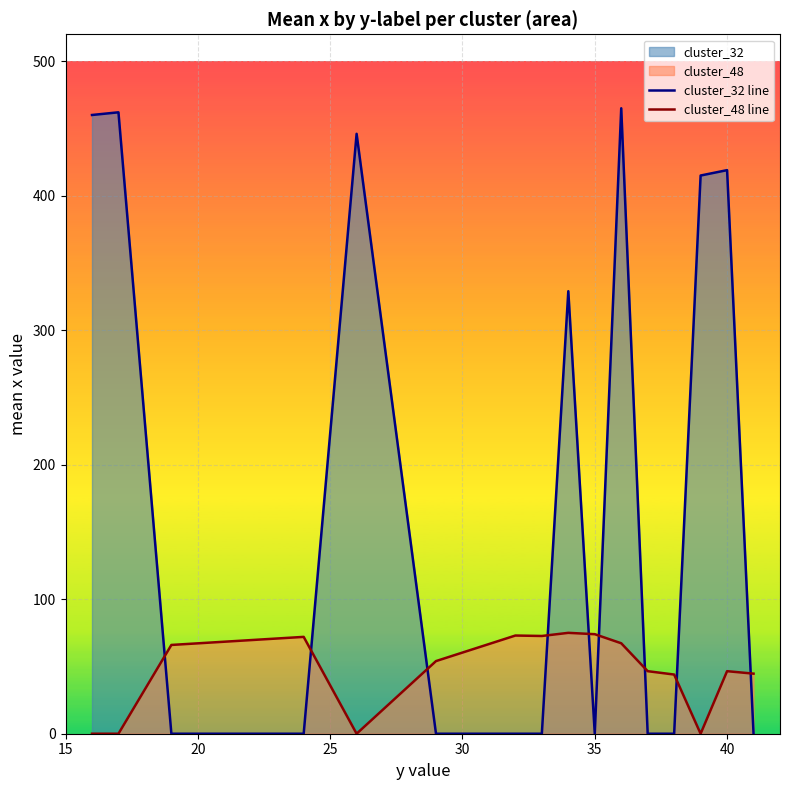

How many times do cluster_32 line and cluster_48 line cross each other?

9